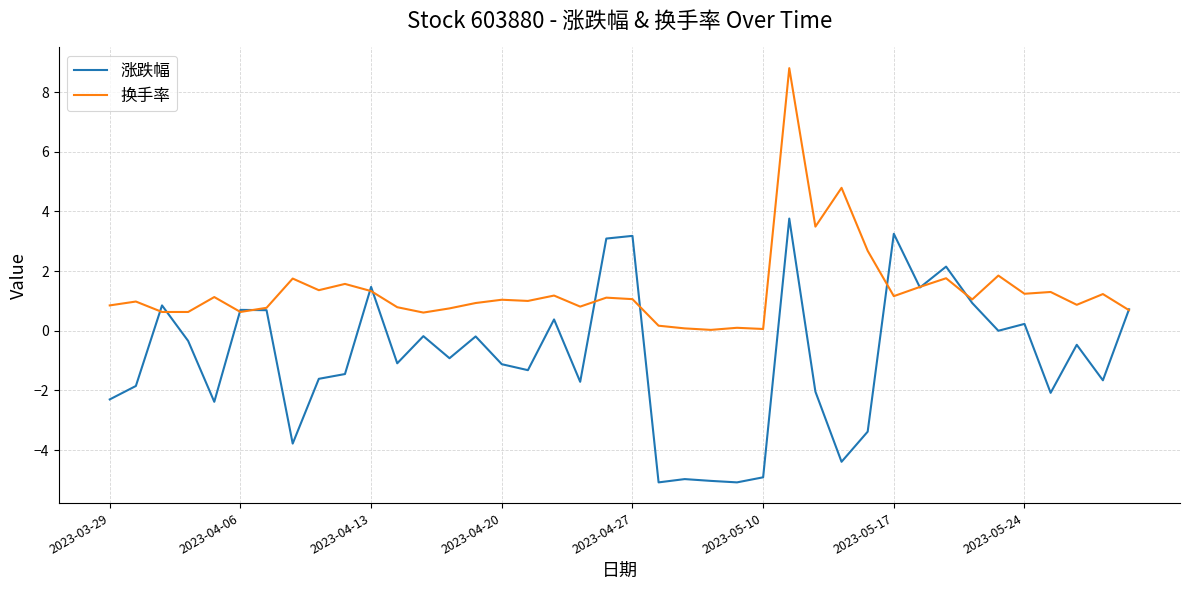

Which series has the largest total across all categories?

换手率